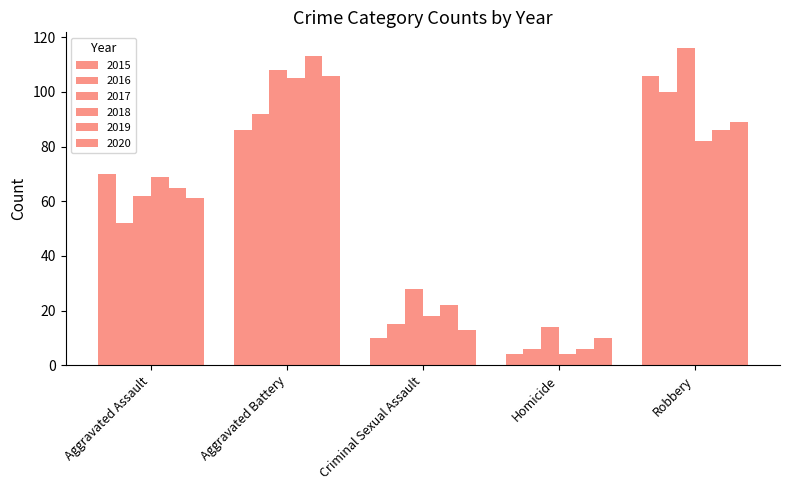

At which label does 2020 reach its peak?

Aggravated Battery